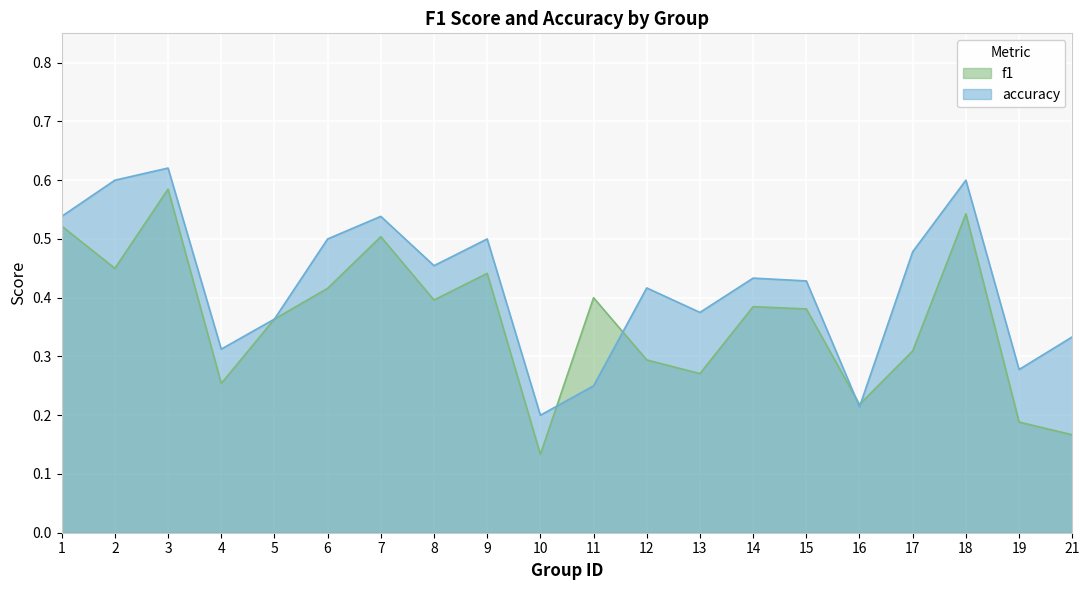

Rank the series at 17 from highest to lowest value.

accuracy, f1